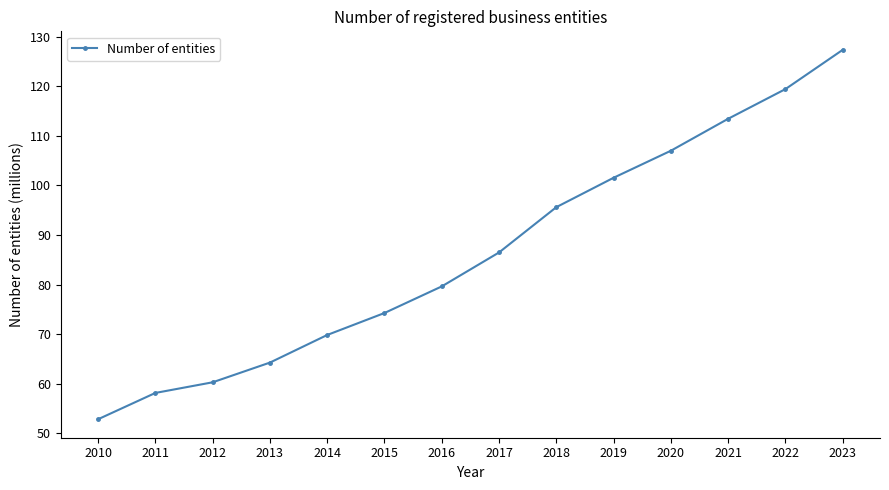

True or false: the data shows 107.0 at 2020.

True